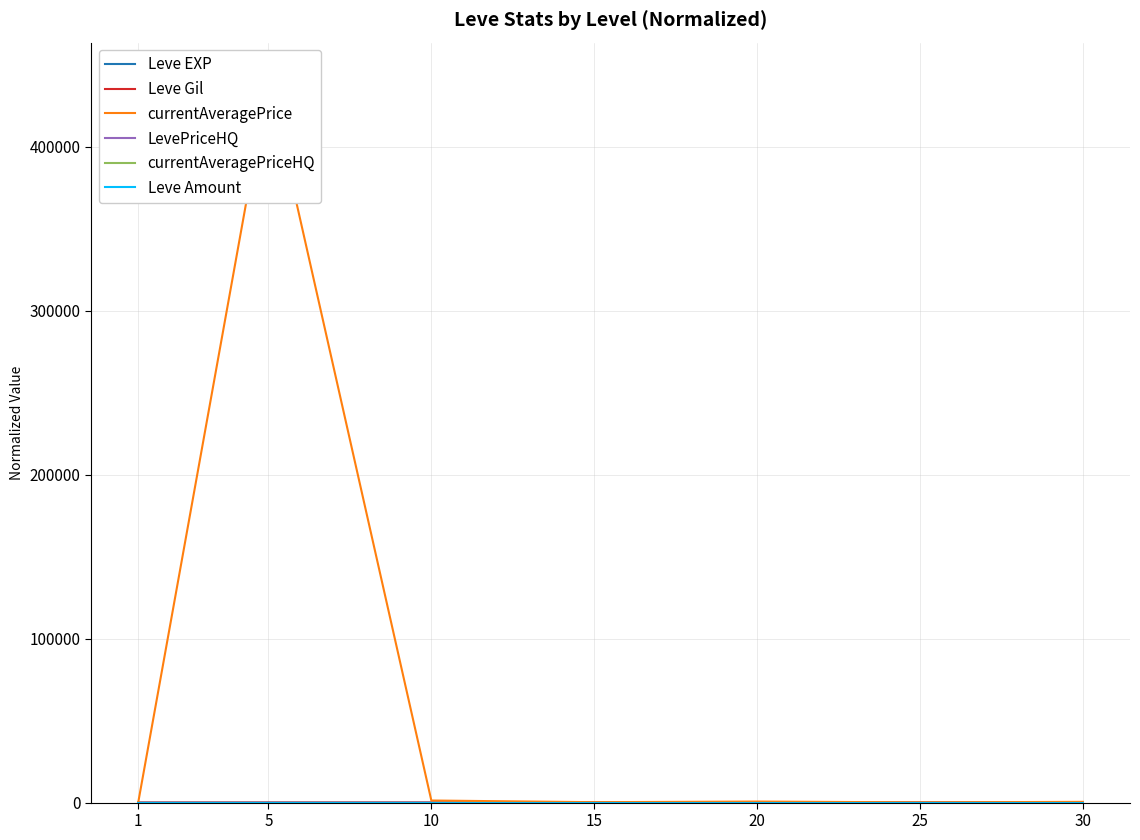

True or false: Leve Gil has more than 0 interior local peaks.

True